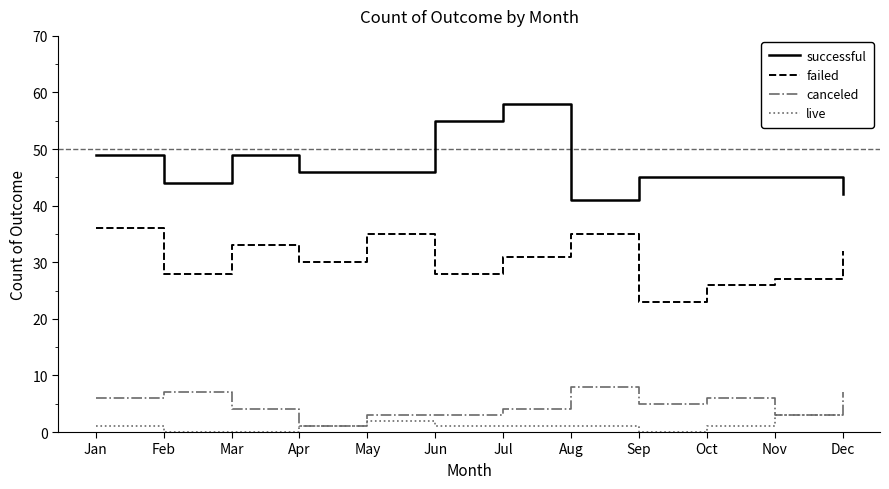

How many categories are shown in the chart?

12